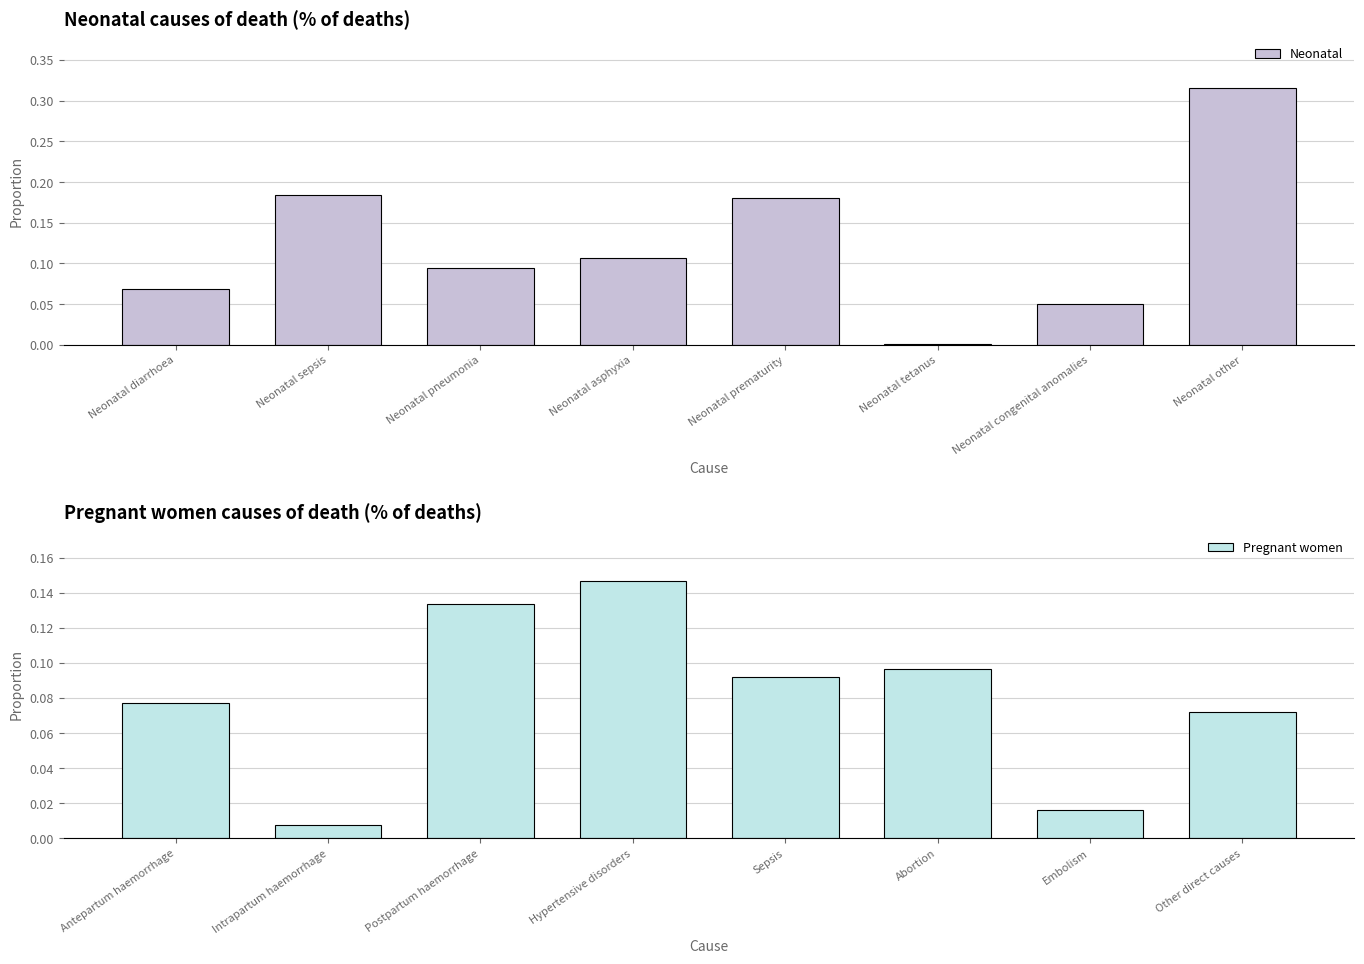

Reading right to left, what are all the values shown in this chart?

Neonatal: 0.3	0.0	0.0	0.2	0.1	0.1	0.2	0.1
Pregnant women: 0.1	0.0	0.1	0.1	0.1	0.1	0.0	0.1